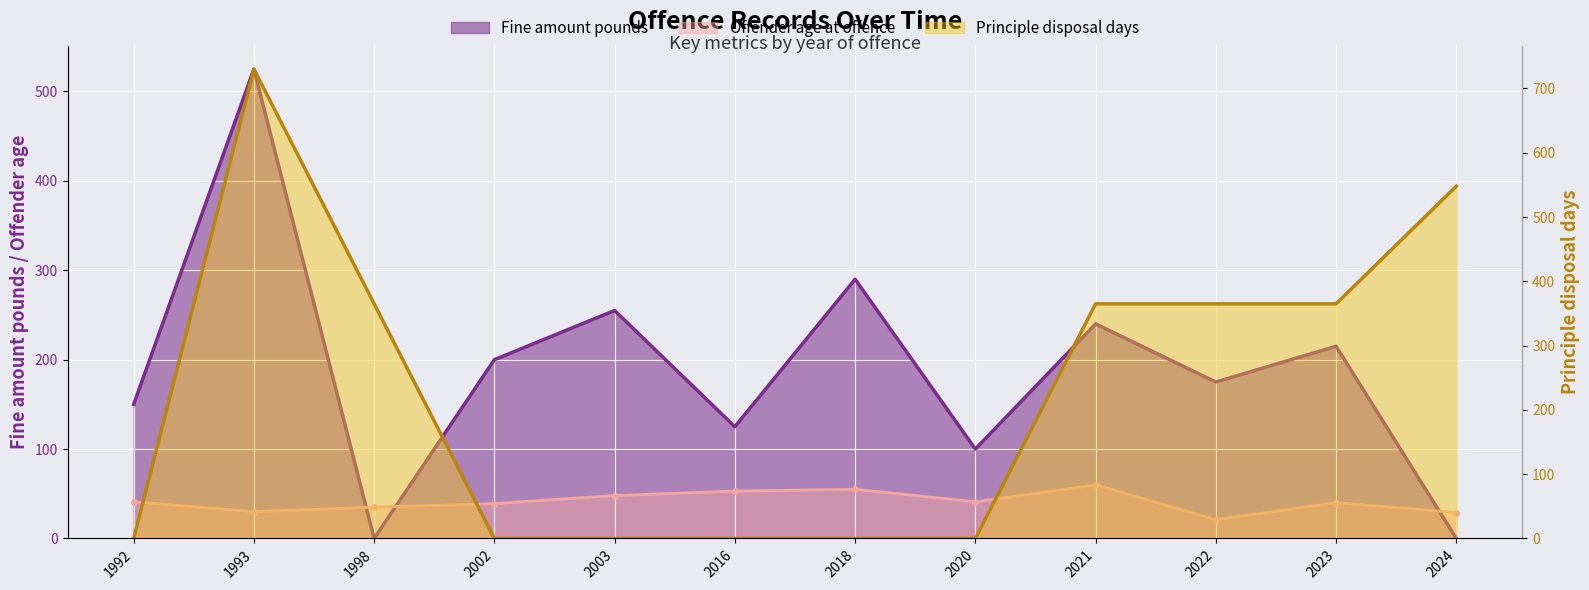

What are all the series names shown in the legend?

Fine amount pounds, Offender age at offence, Principle disposal days